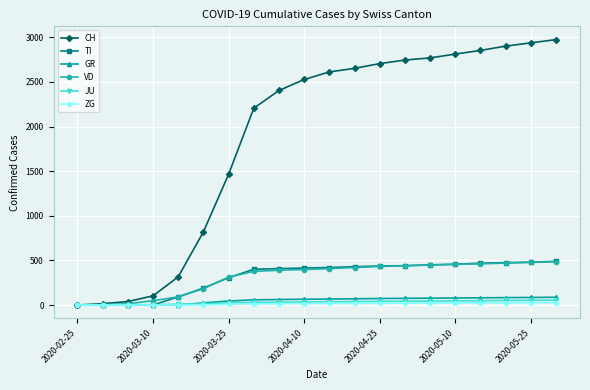

What is the greatest value displayed?

2974